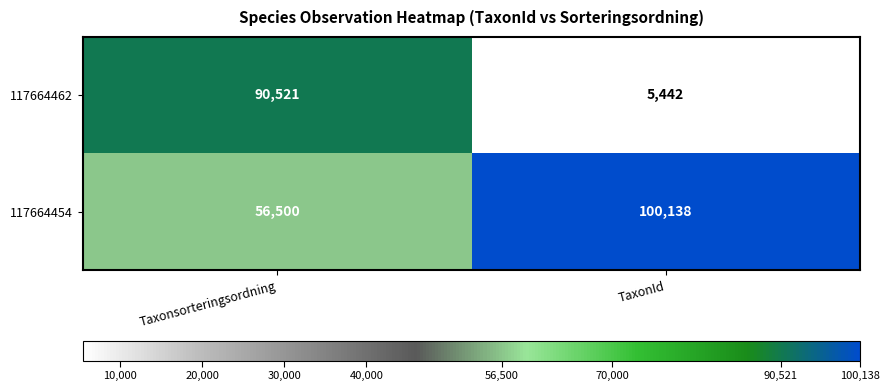

List the series in order of their overall mean, highest first.

117664454, 117664462